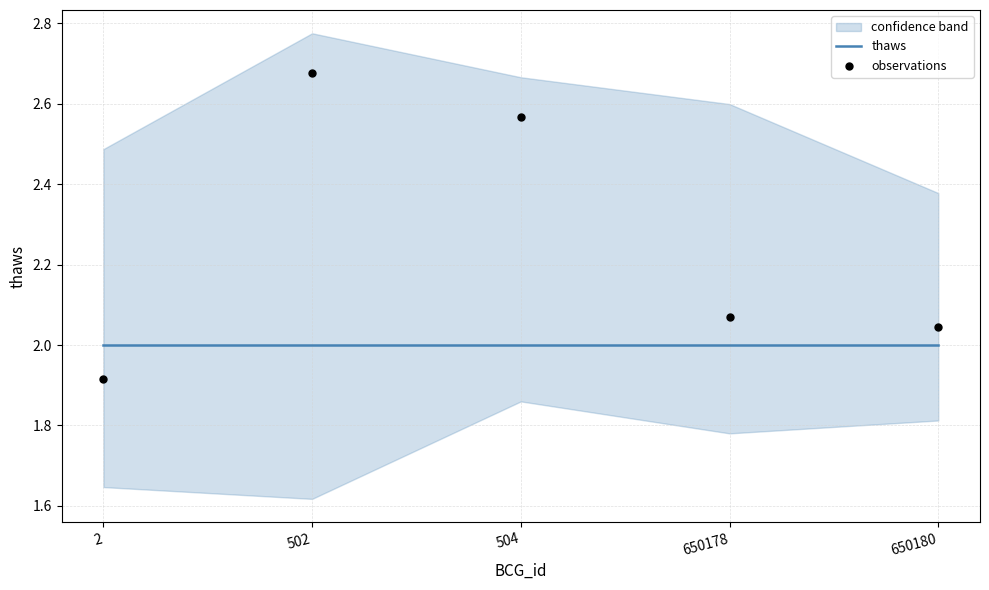

At how many categories does at least one series exceed 2?

4